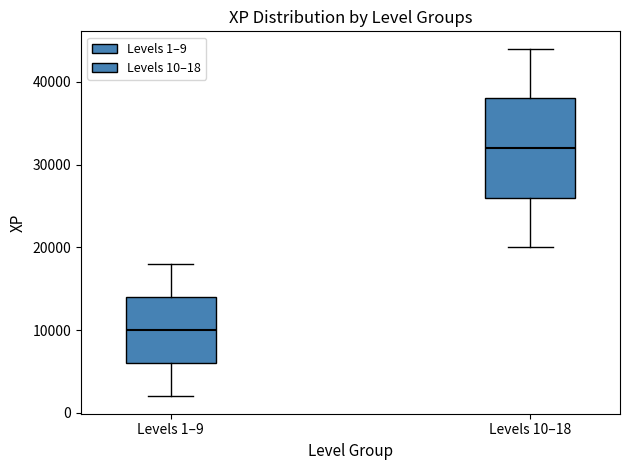

Where does the lower whisker of the box for Levels 10–18 end on the y-axis? The values are not printed on the chart, so give them approximately, as read against the axis.

20000